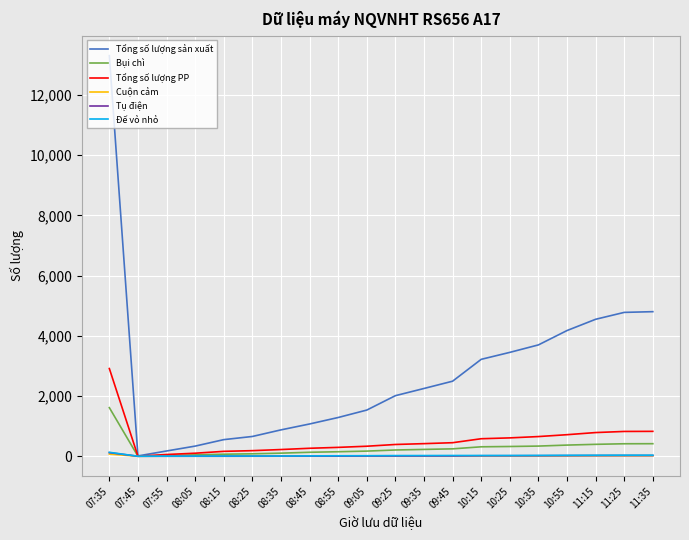

At which category is the sum across all series the highest?

07:35